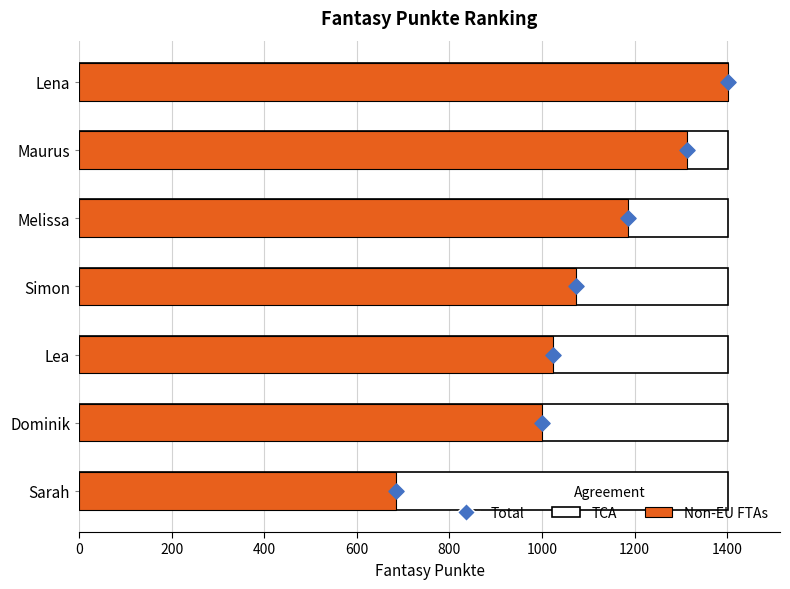

What are all the series names shown in the legend?

TCA, Non-EU FTAs, Total